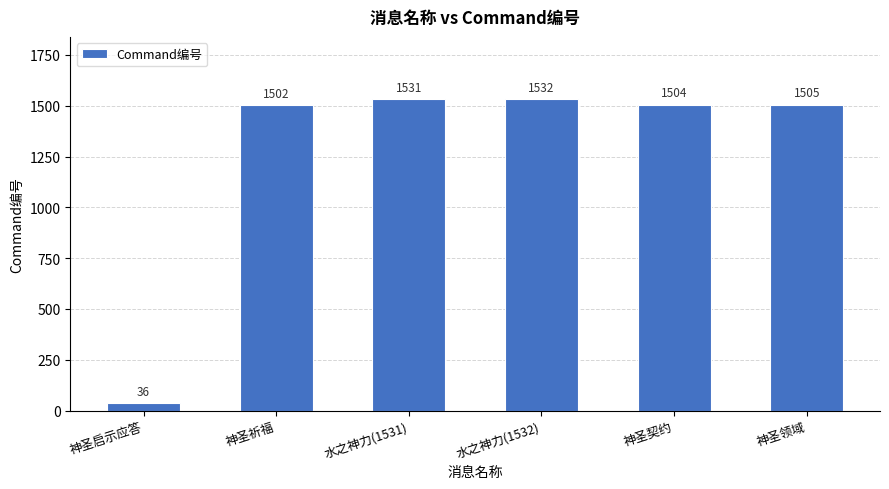

The chart shows a value of 765 at 神圣契约. True or false?

False